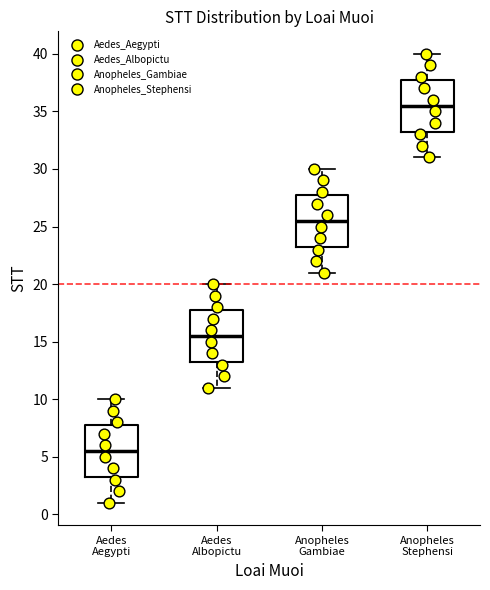

Which box has the highest median line?

Anopheles Stephensi